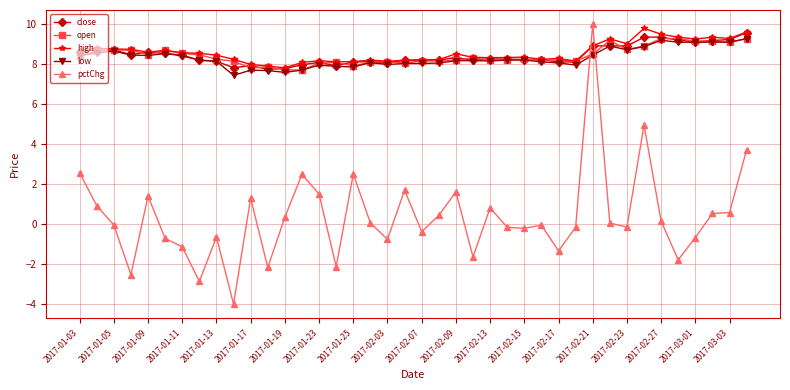

What is the value of the high point at the 26th from the left?

8.3